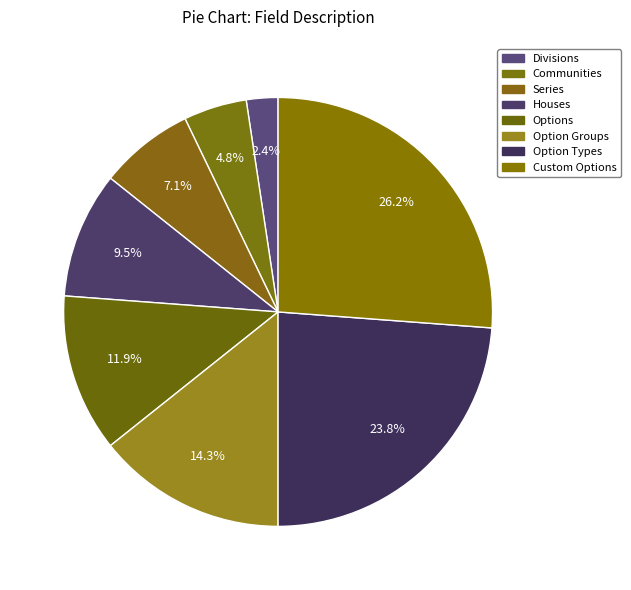

How much of the chart is everything except Series?

92.9%